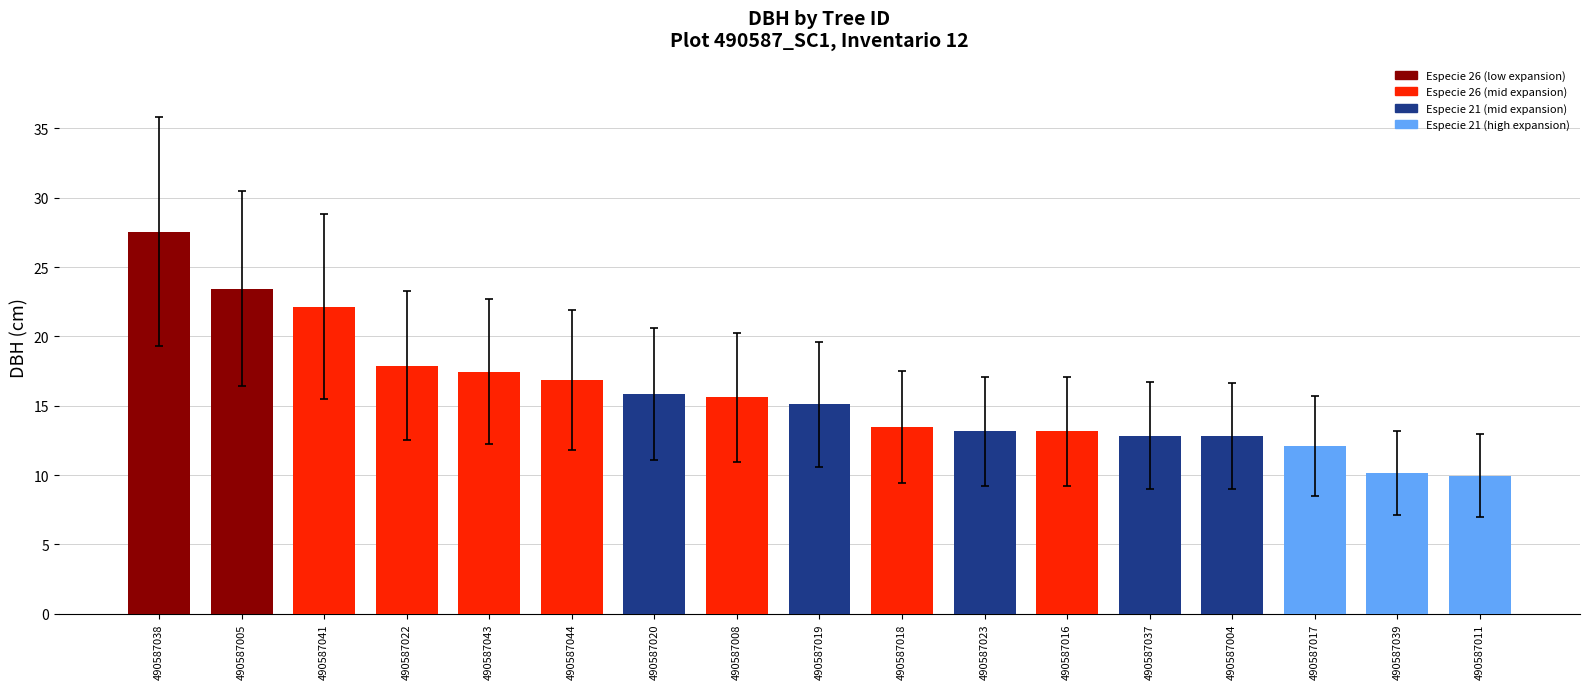

True or false: the data shows 15.8 at 490587020.

True